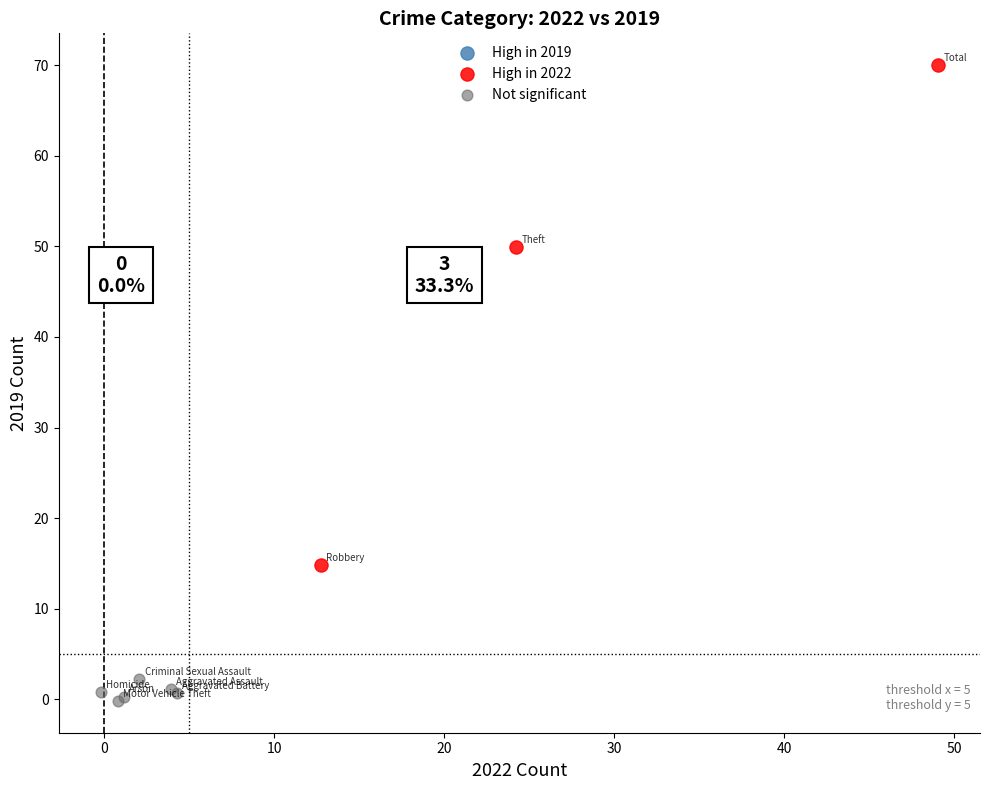

Which series contains the lowest Y value?

Not significant